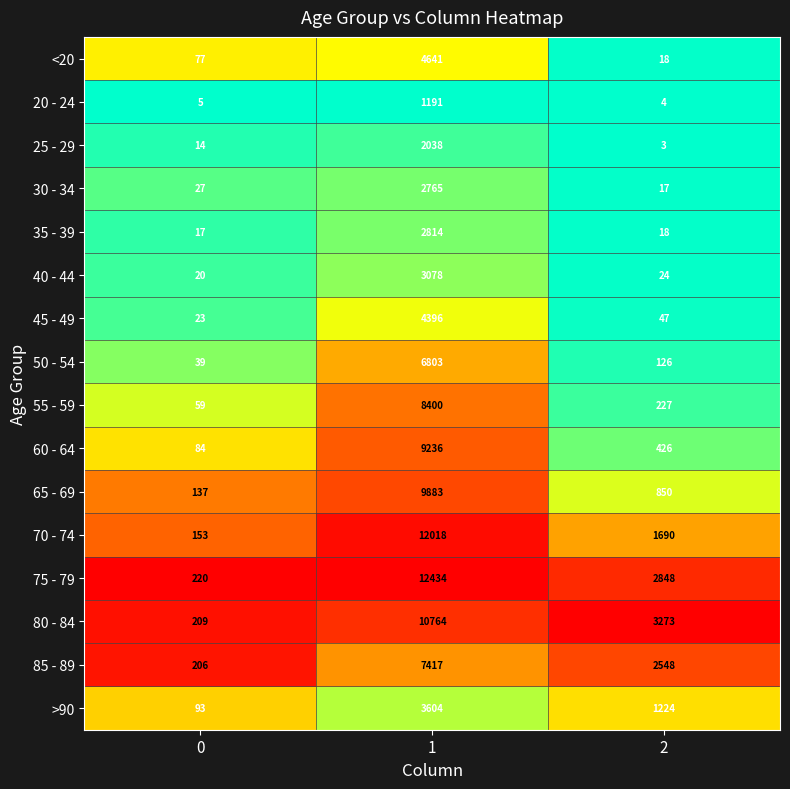

How many distinct data groups are displayed?

16